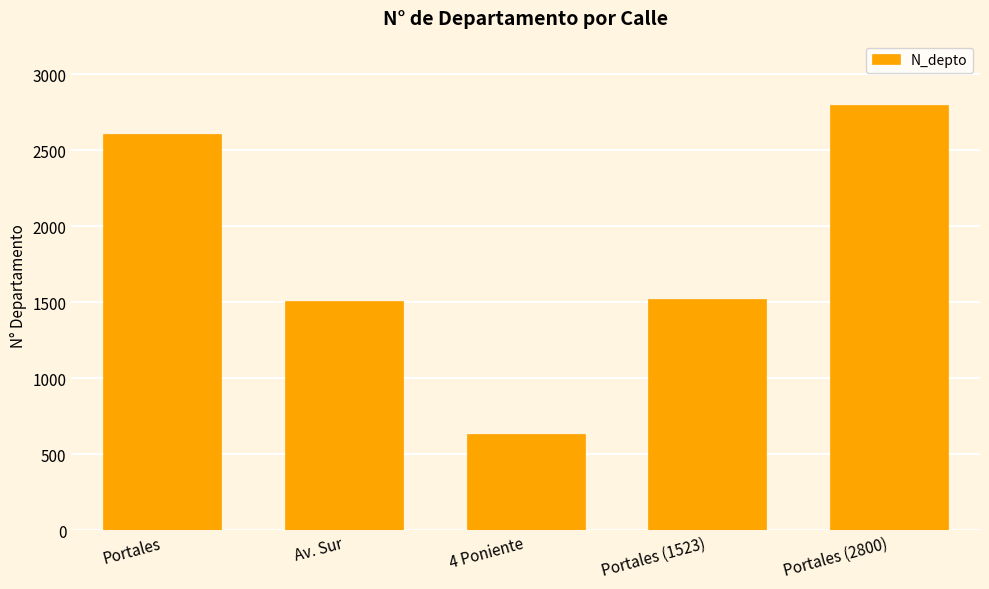

What is the maximum value shown in the chart?

2800